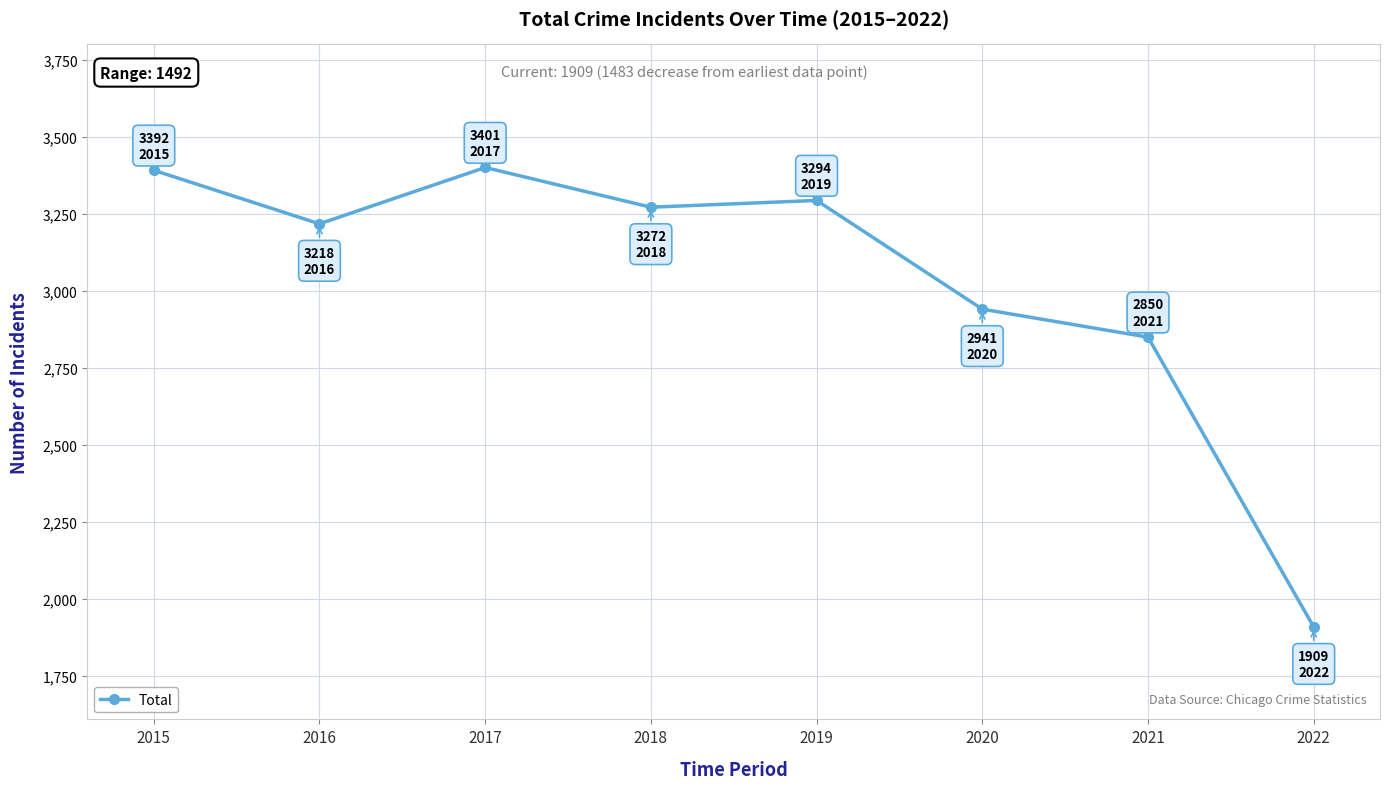

Is it true that the value at 2018 is 3272?

True